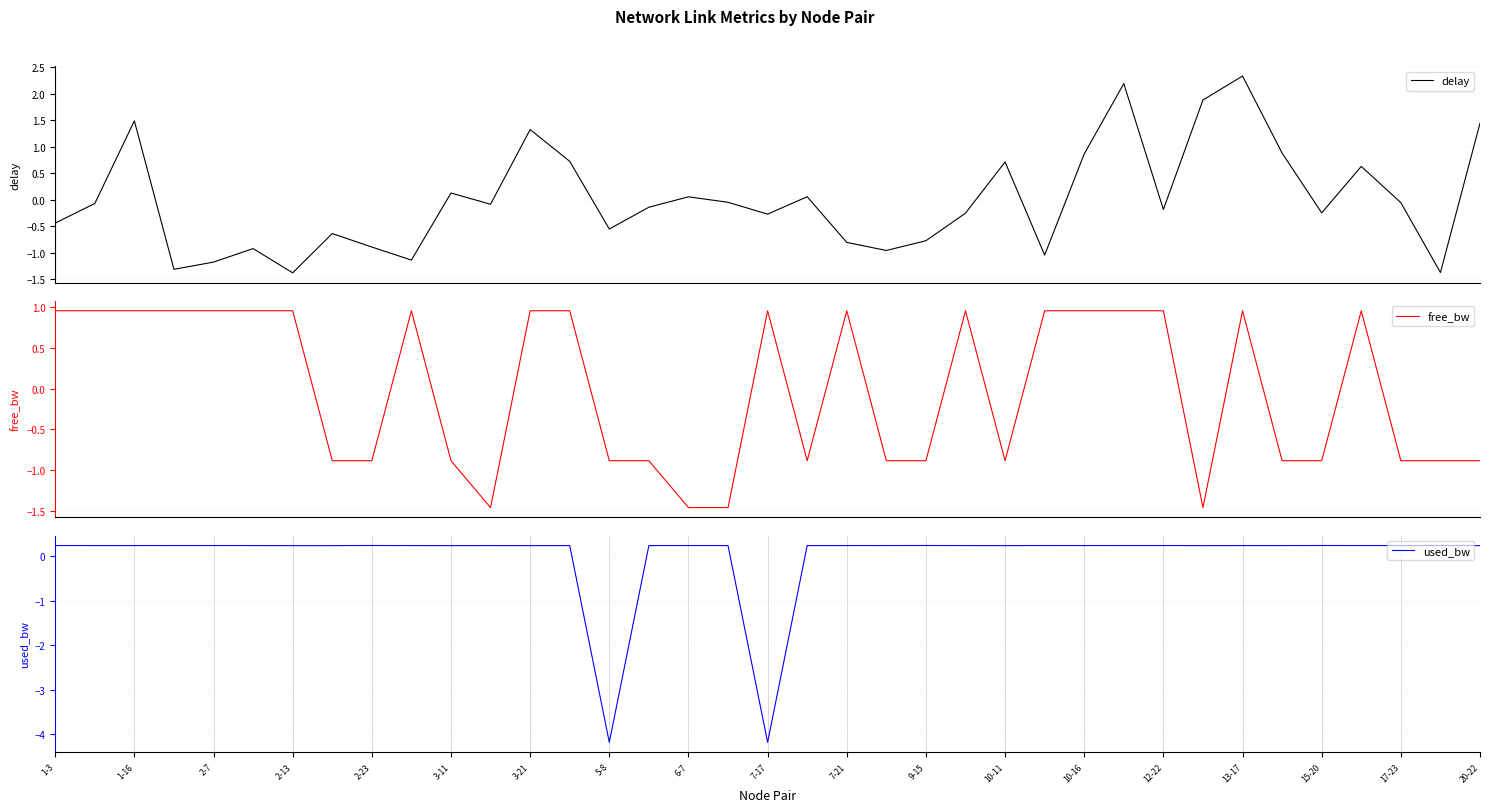

What is the lowest value of the delay series?

-1.4